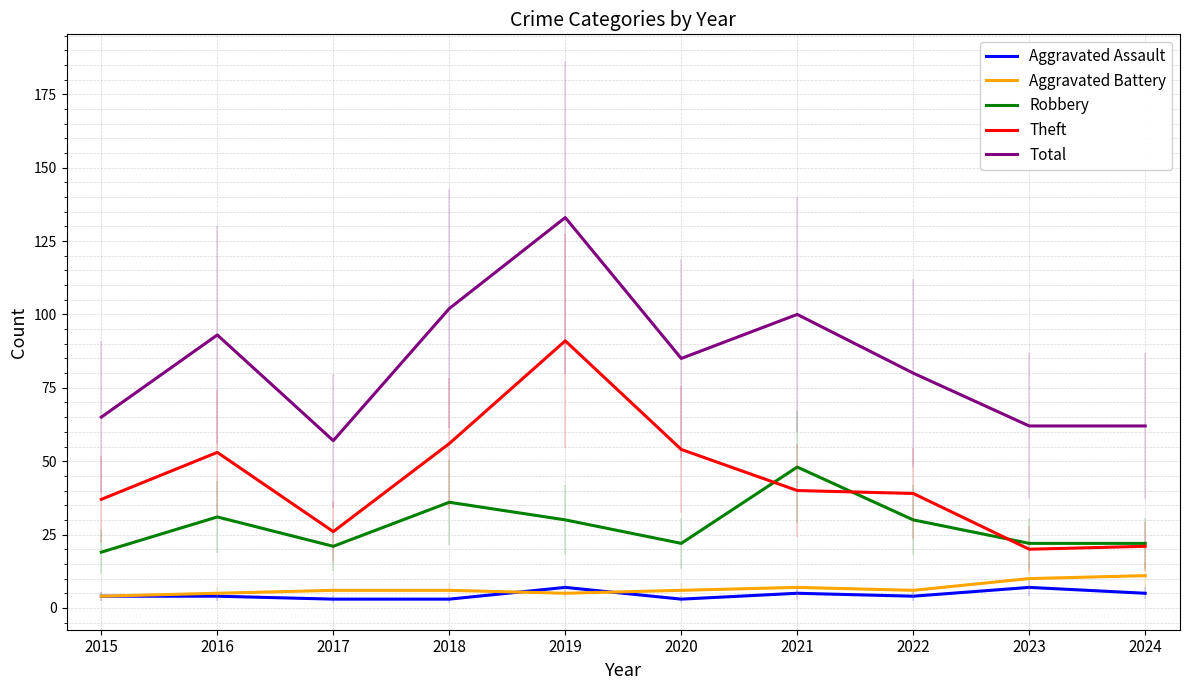

At which label does Aggravated Battery first exceed 6?

2021